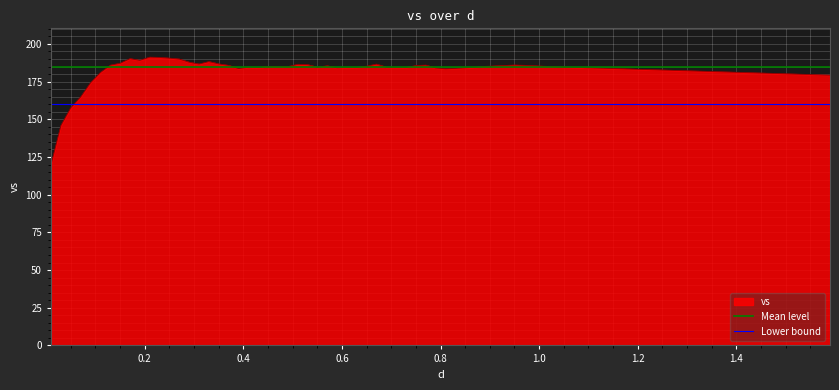

Does the chart display data point markers on the line(s)?

No